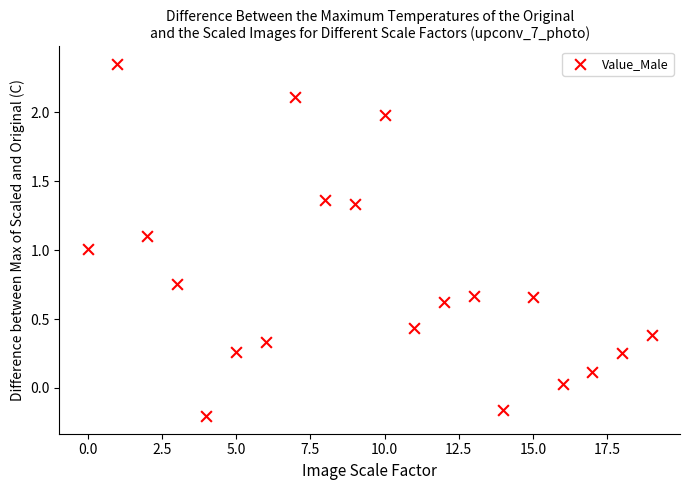

What is the range of Y values (max minus min)?

2.6